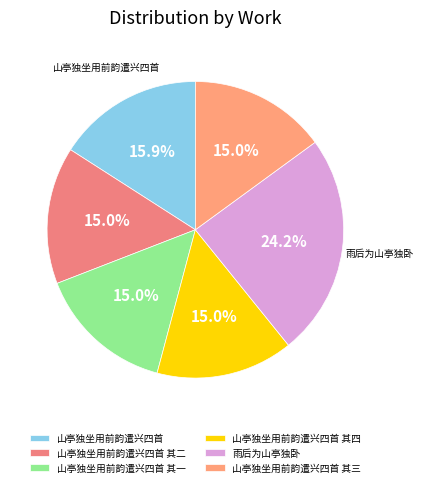

Does 山亭独坐用前韵遣兴四首 其四 represent more than half of the total?

No